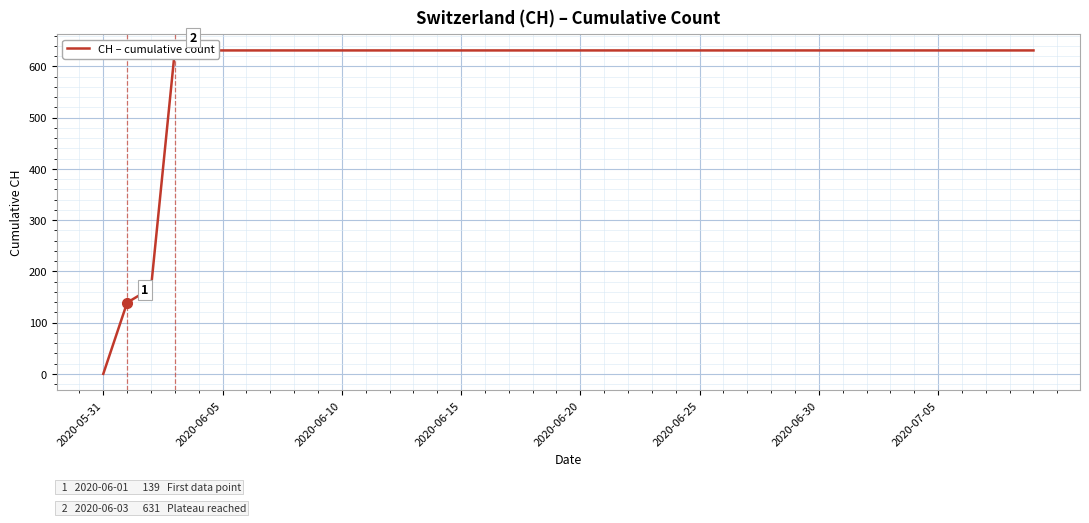

What is the value of the 40th point from the left?

631